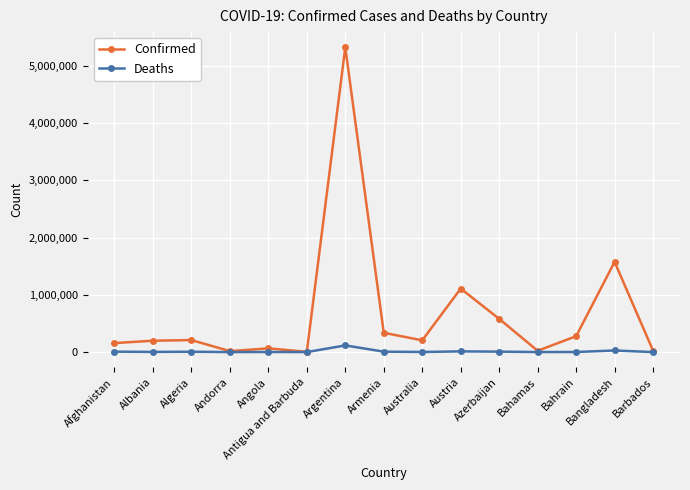

Which category has the highest value across all series?

Argentina